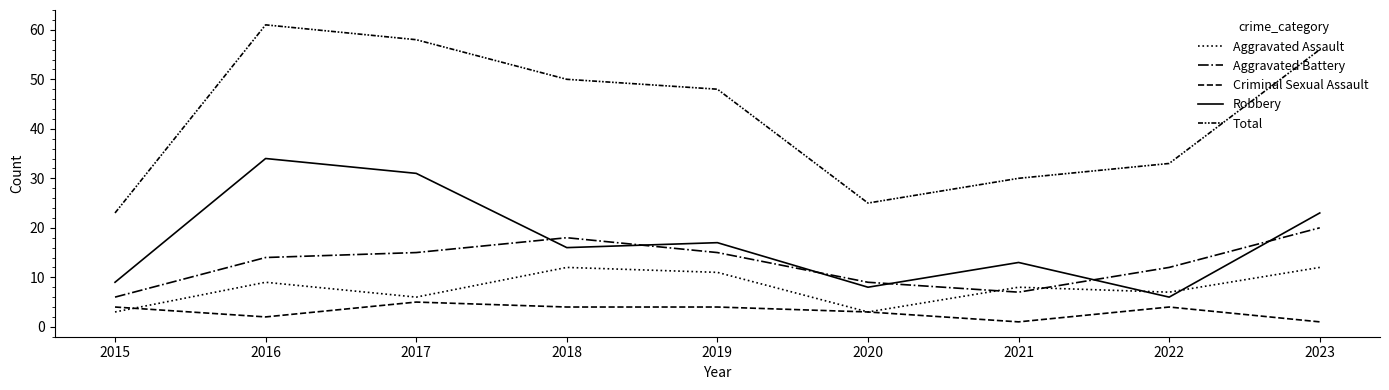

In Total, how many points are higher than both neighbors (excluding endpoints)?

1